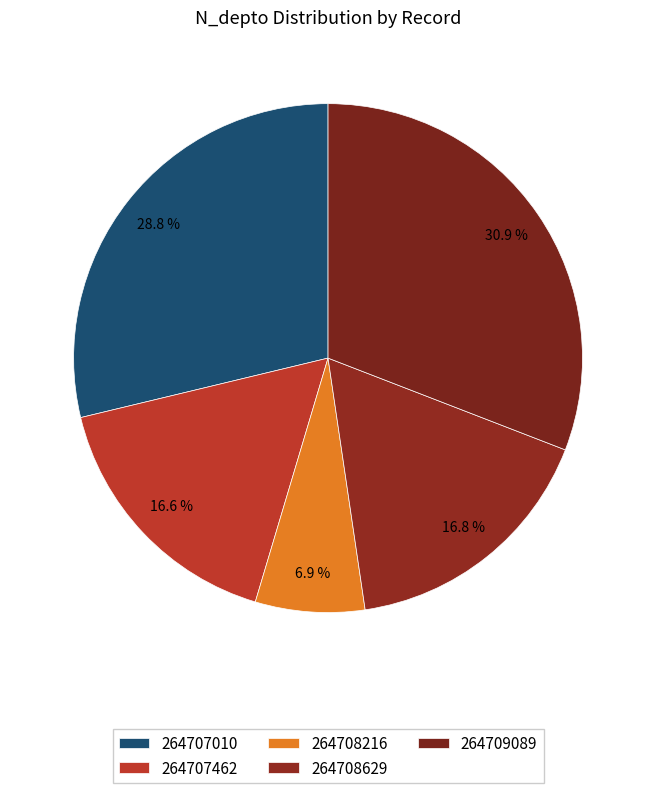

Is it true that 264708629 is 17% of the pie?

True